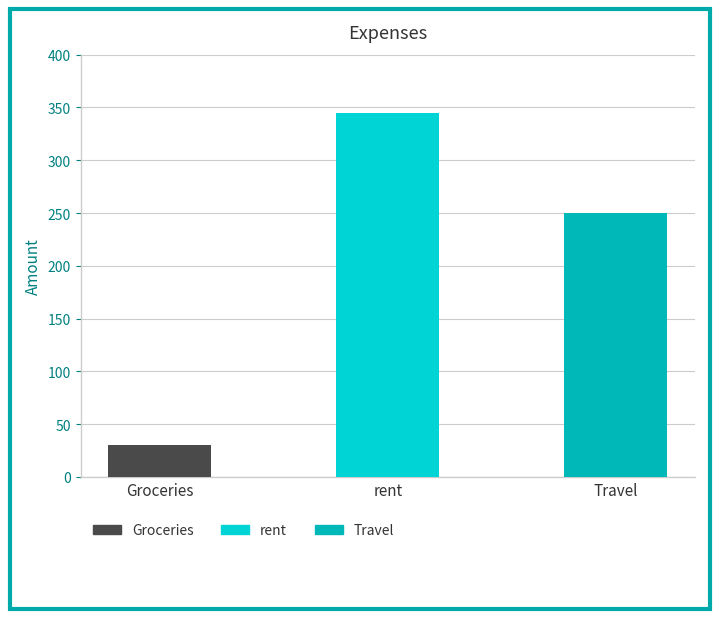

What is the greatest value displayed?

345